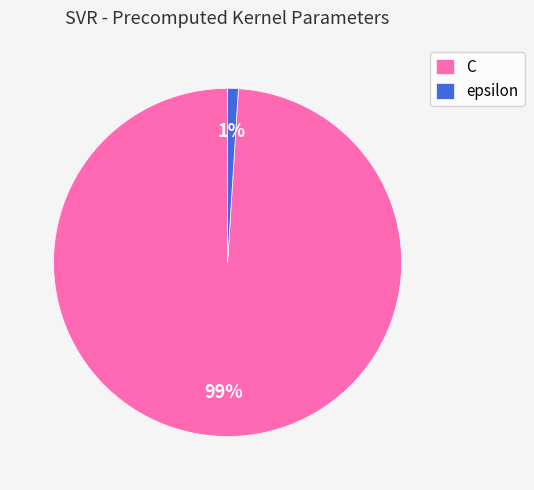

Is C the majority of the pie?

Yes